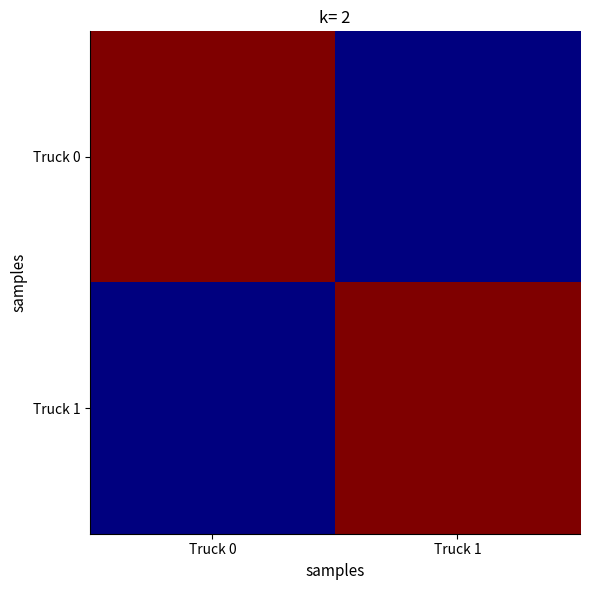

Which series has the widest spread of values?

Truck 0